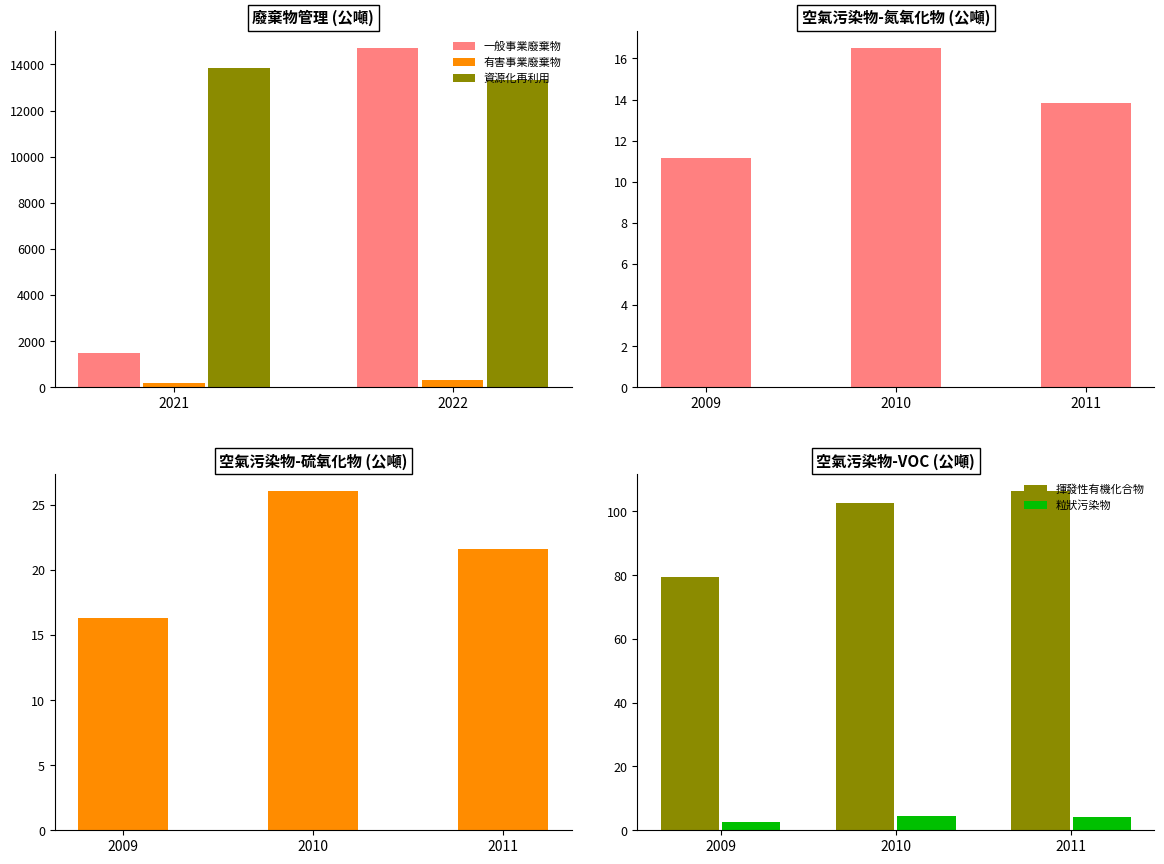

Are the bars horizontal?

No